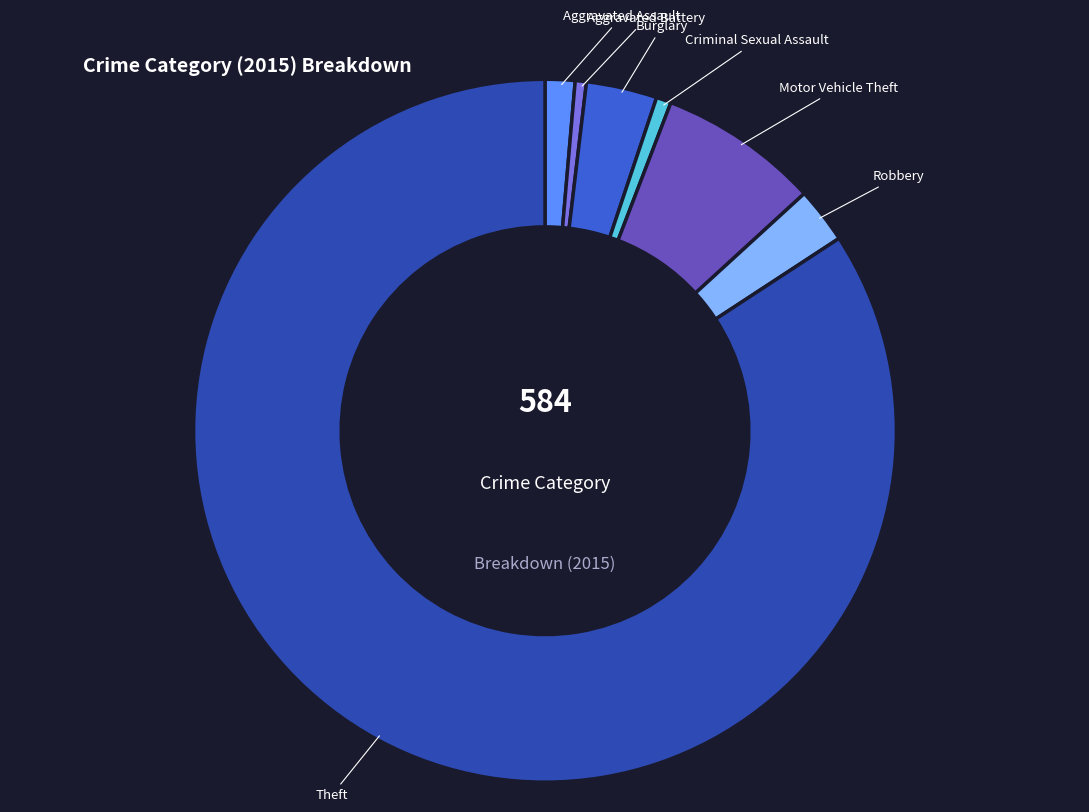

Is there any slice that represents more than half of the pie?

Yes